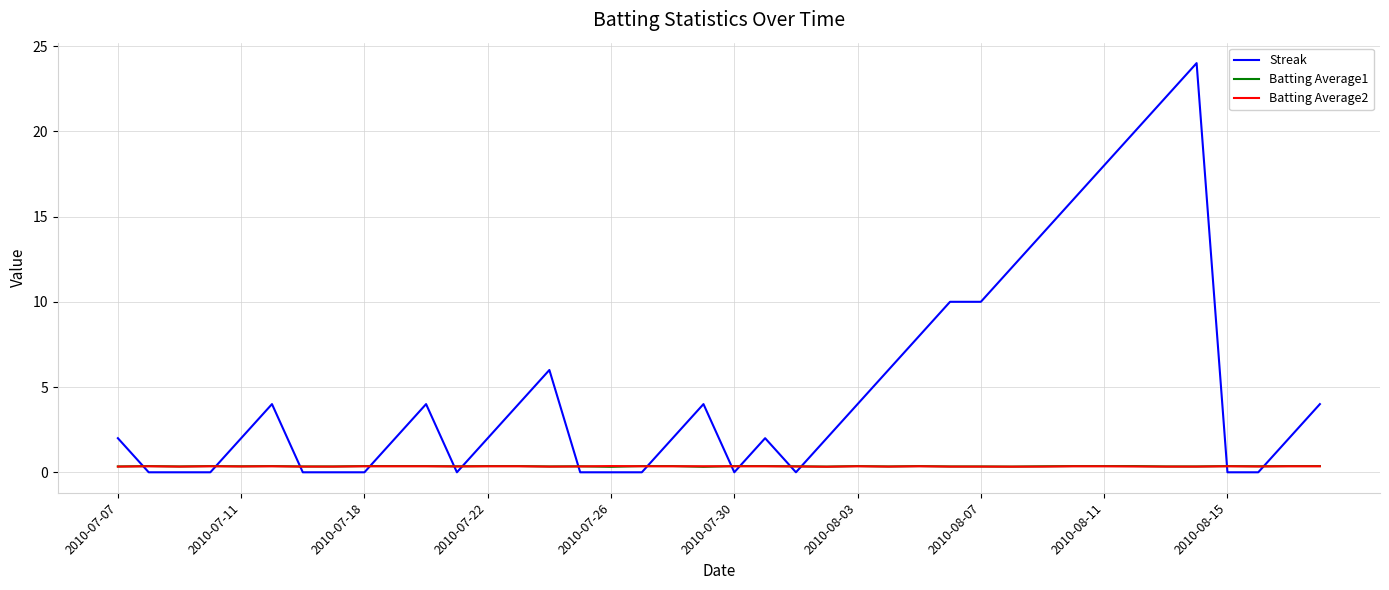

What is the maximum value shown in the chart?

24.0